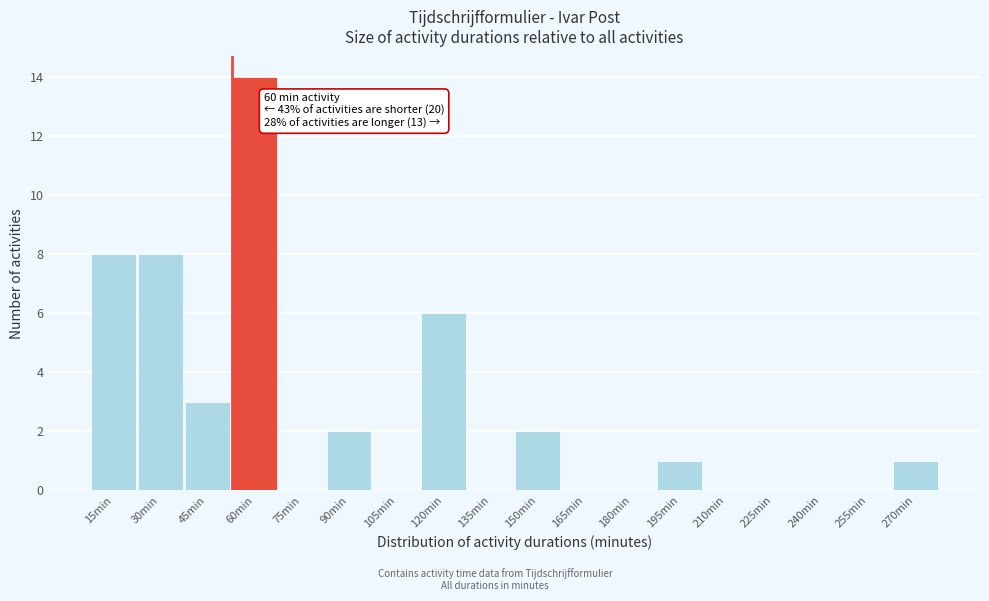

Reading left to right, extract all data points from this chart.

15min=8	30min=8	45min=3	60min=14	75min=0	90min=2	105min=0	120min=6	135min=0	150min=2	165min=0	180min=0	195min=1	210min=0	225min=0	240min=0	255min=0	270min=1